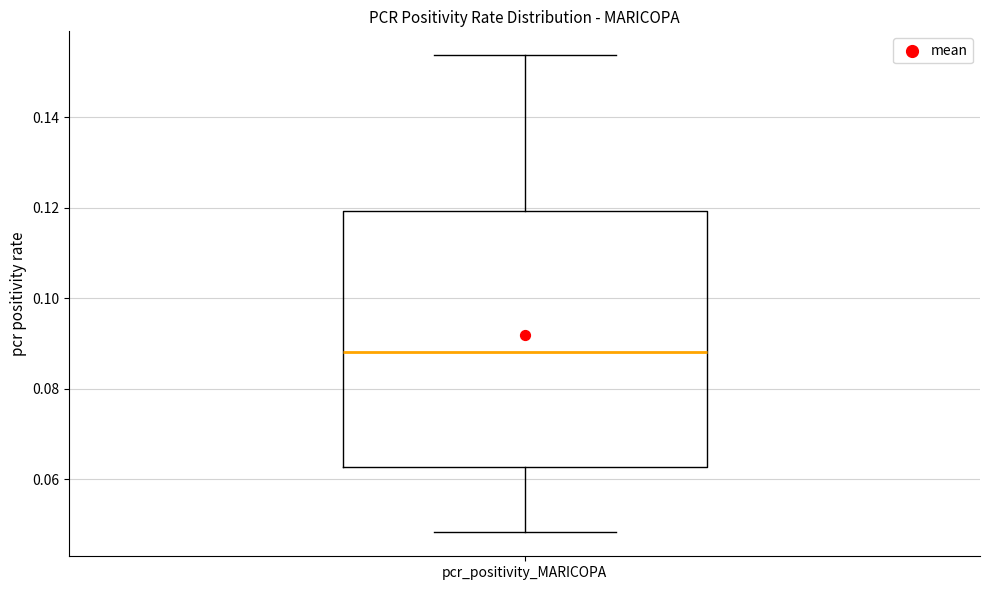

Transcribe this box plot: give where the median line is, the range the box spans, and where the two whiskers end, as read against the y-axis. The values are not printed on the chart, so give them approximately, as read against the axis.

median 0.088, box 0.062 to 0.120, whiskers 0.048 to 0.154